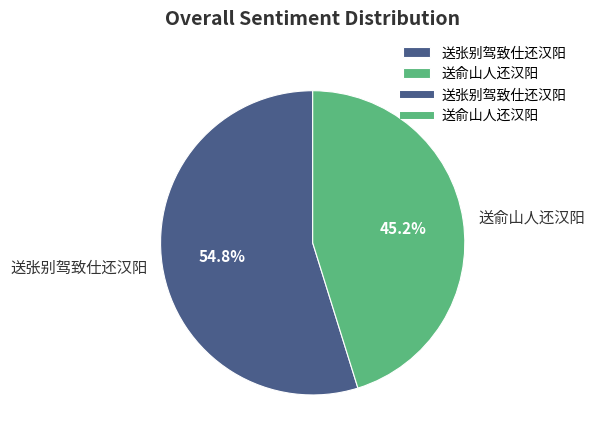

Which slice represents more than half of the pie?

送张别驾致仕还汉阳